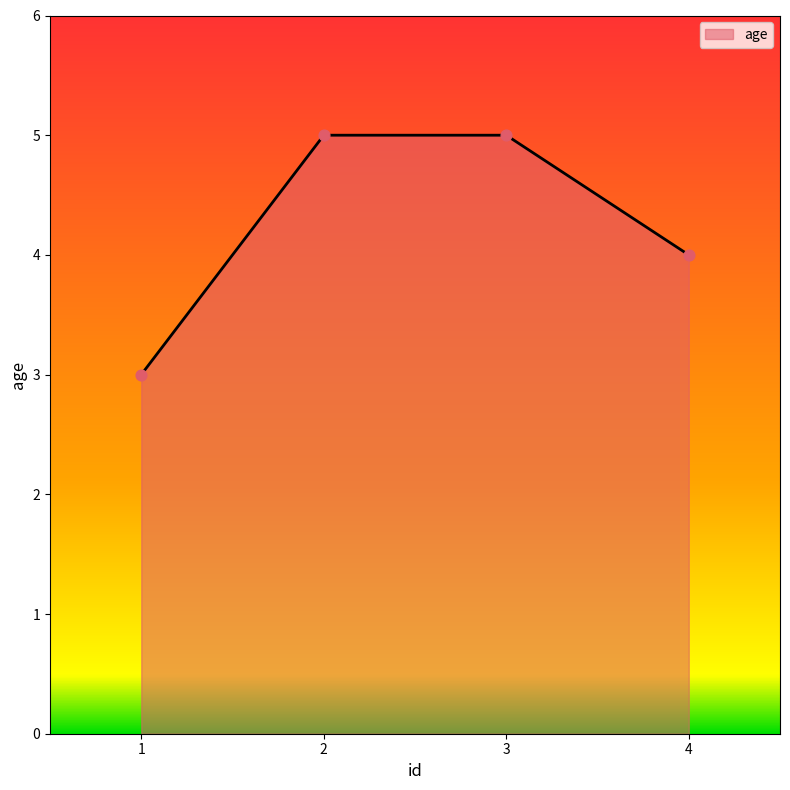

What is the ratio of the value at 3 to the value at 1?

1.7